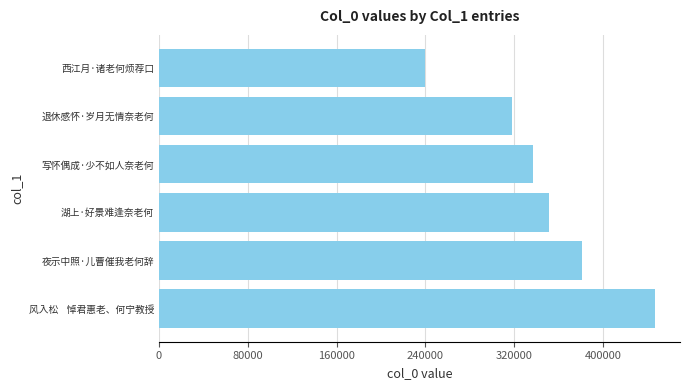

Rank the categories by value from highest to lowest.

风入松    悼君惠老、何宁教授, 夜示中照·儿曹催我老何辞, 湖上·好景难逢奈老何, 写怀偶成·少不如人奈老何, 退休感怀·岁月无情奈老何, 西江月·诸老何烦荐口